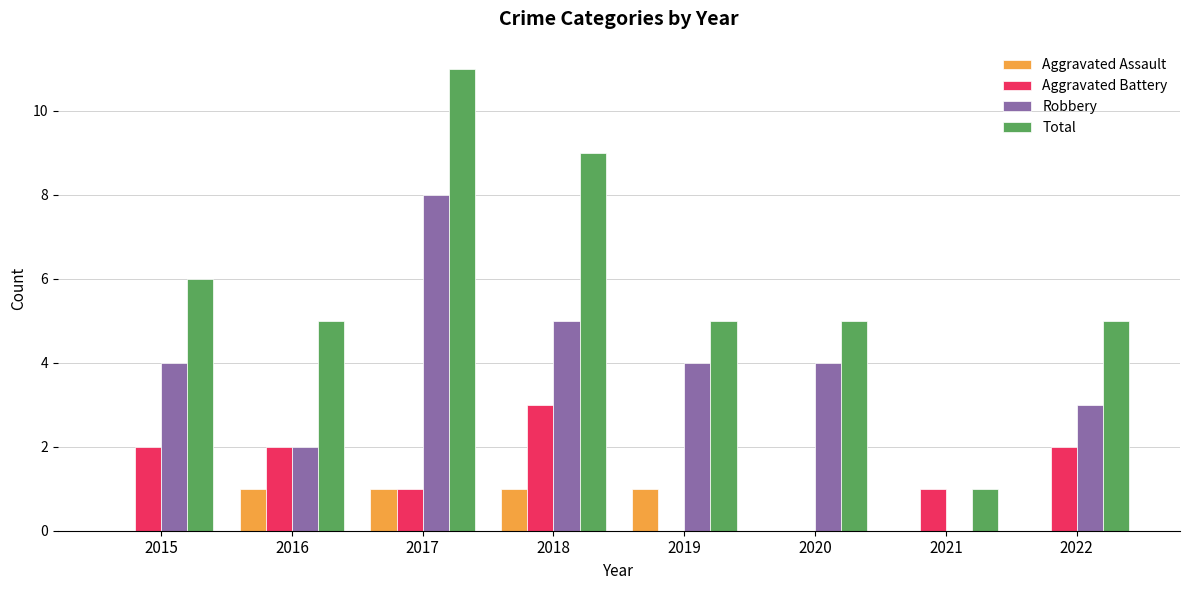

What is the average value of the Robbery series?

4